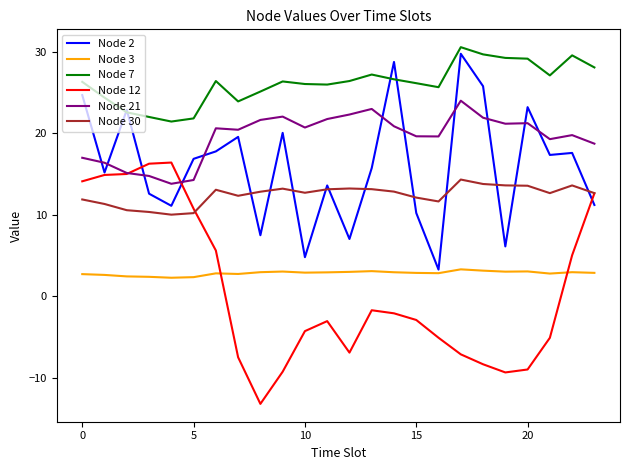

In Node 3, how many points are higher than both neighbors (excluding endpoints)?

6